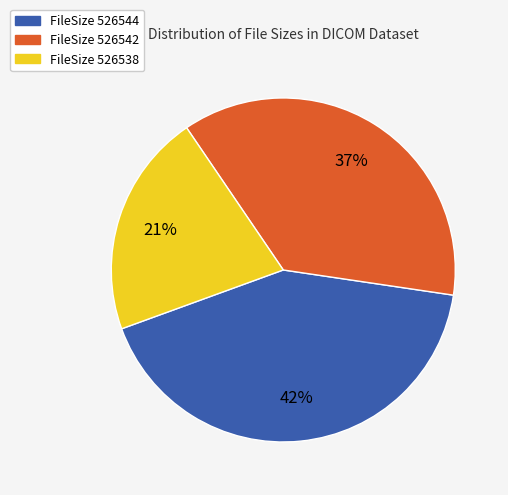

How many slices are in this pie chart?

3